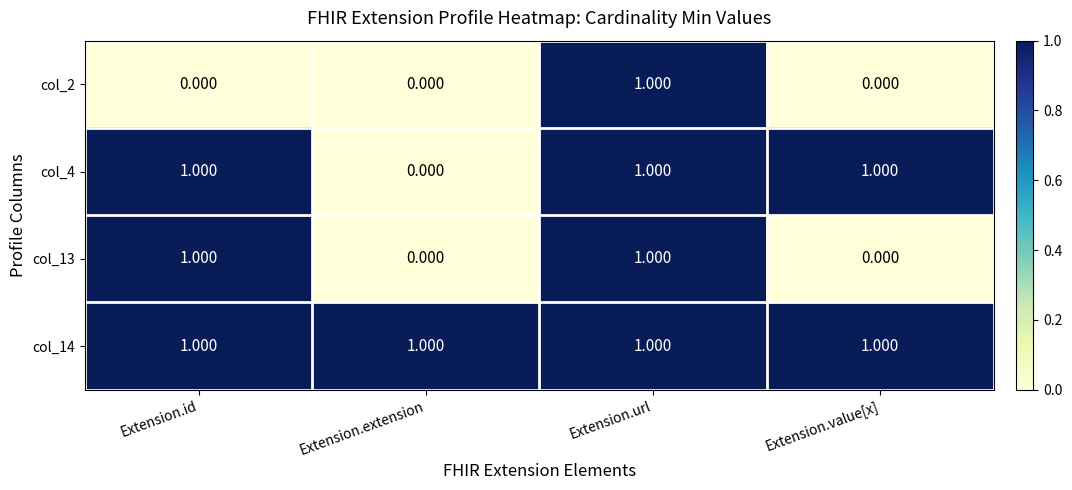

At which category is the sum across all series the highest?

Extension.url